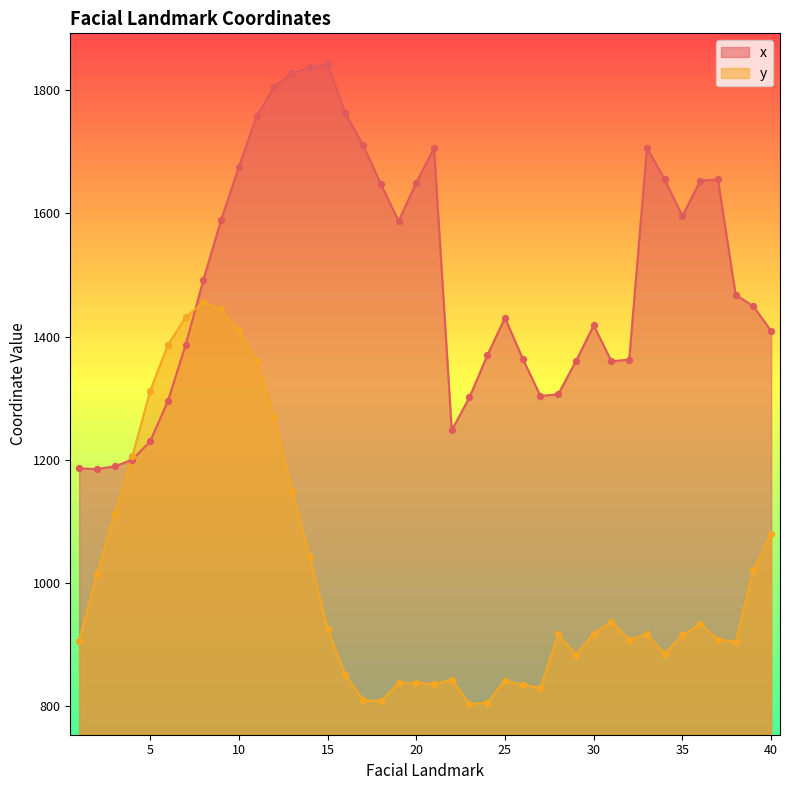

Is the value of x at 37 greater than the value of y at 17?

Yes